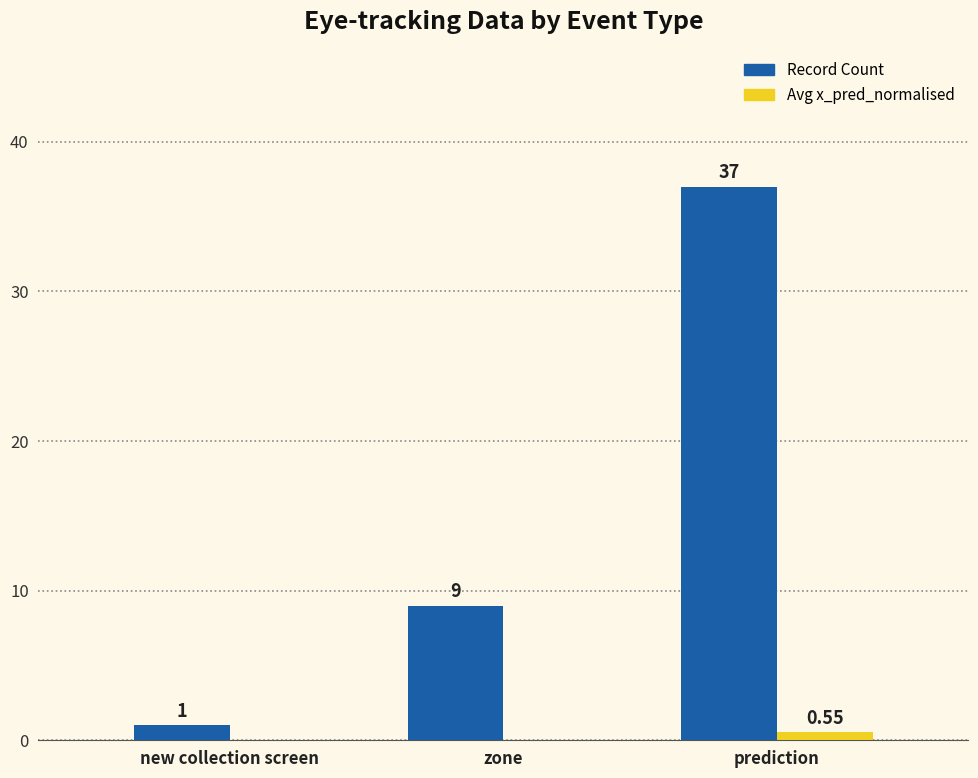

At which category does the chart reach its peak across all series?

prediction